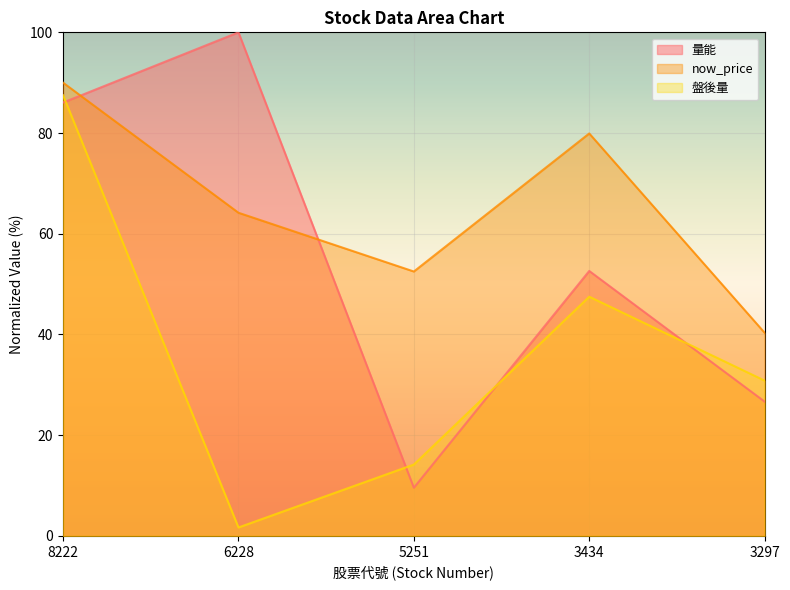

What is the total value across all series at 3434?

180.0